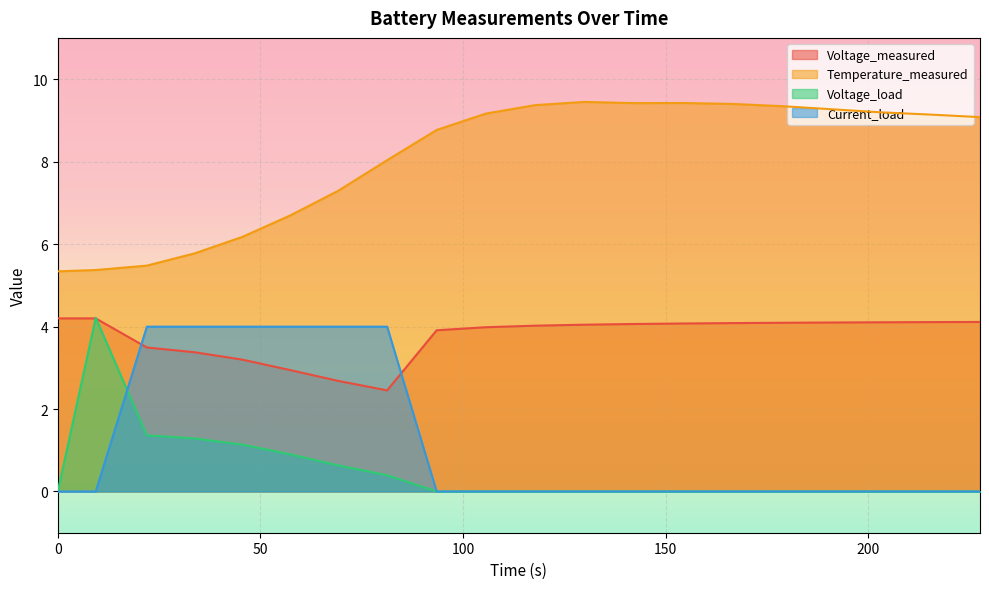

Which series has the largest total across all categories?

Temperature_measured